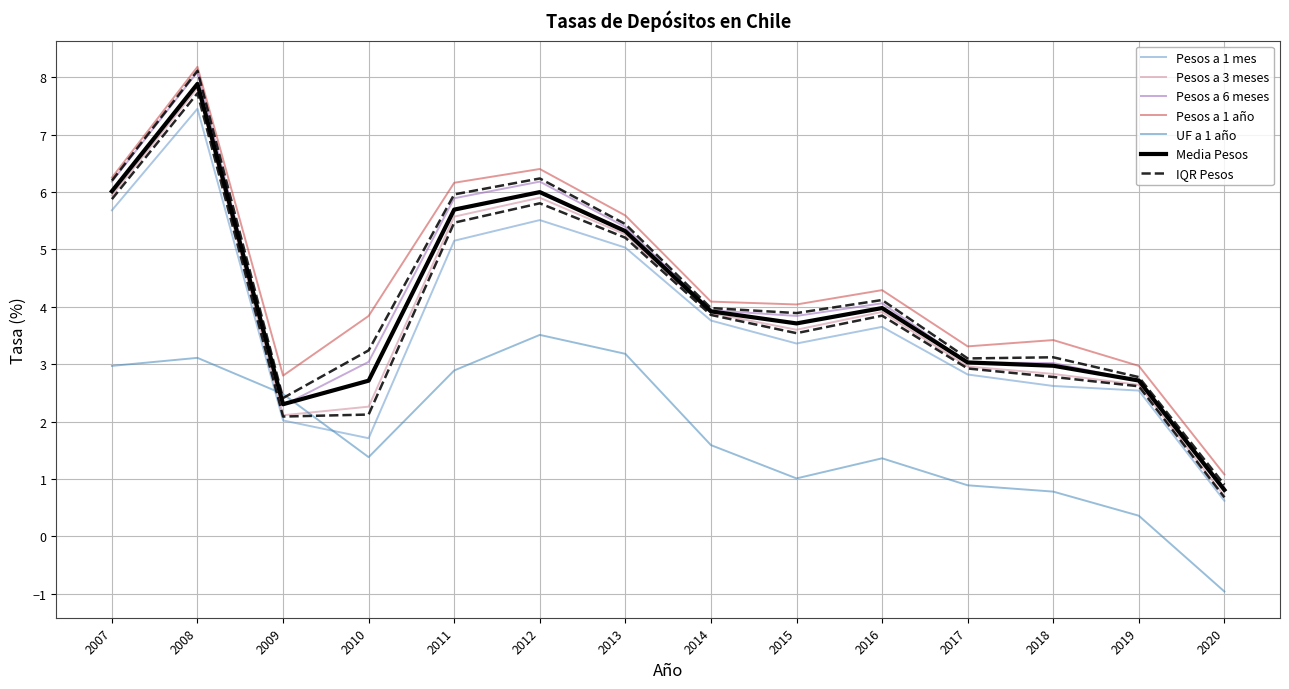

Reading right to left, transcribe all the data shown in this chart.

Pesos a 1 mes: 0.6	2.5	2.6	2.8	3.6	3.4	3.8	5.0	5.5	5.2	1.7	2.0	7.5	5.7
Pesos a 3 meses: 0.7	2.6	2.8	3.0	3.9	3.6	3.9	5.3	5.9	5.6	2.3	2.1	7.8	5.9
Pesos a 6 meses: 0.8	2.7	3.0	3.0	4.1	3.8	3.9	5.4	6.2	5.9	3.0	2.3	8.1	6.2
Pesos a 1 año: 1.1	3.0	3.4	3.3	4.3	4.0	4.1	5.6	6.4	6.2	3.8	2.8	8.2	6.2
UF a 1 año: -1.0	0.4	0.8	0.9	1.4	1.0	1.6	3.2	3.5	2.9	1.4	2.5	3.1	3.0